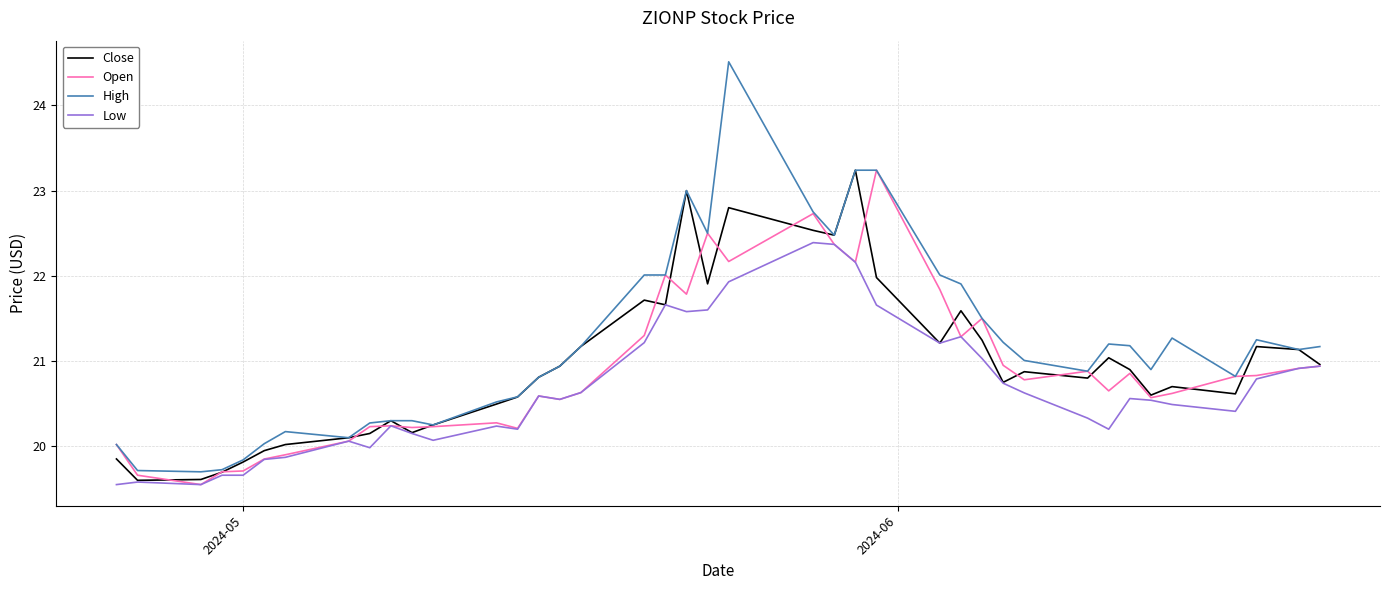

Which series has the largest total across all categories?

High